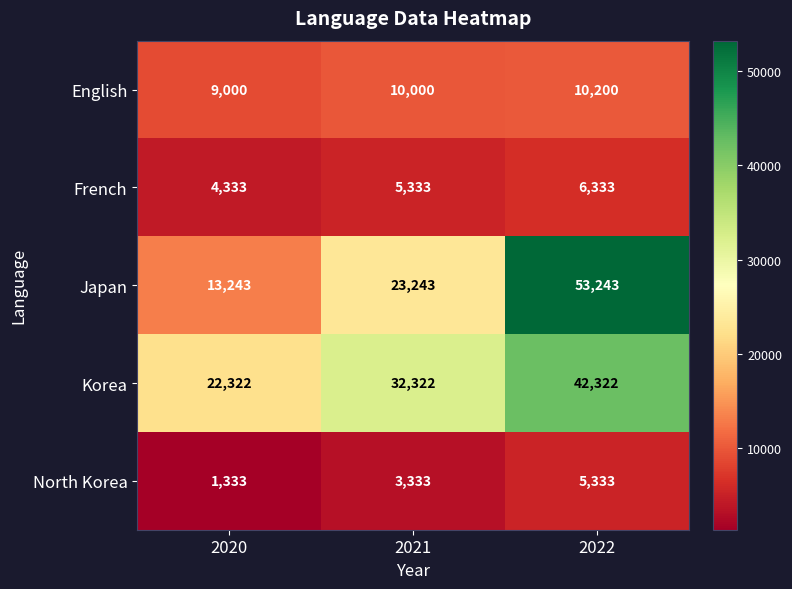

Which series has the largest total across all categories?

Korea